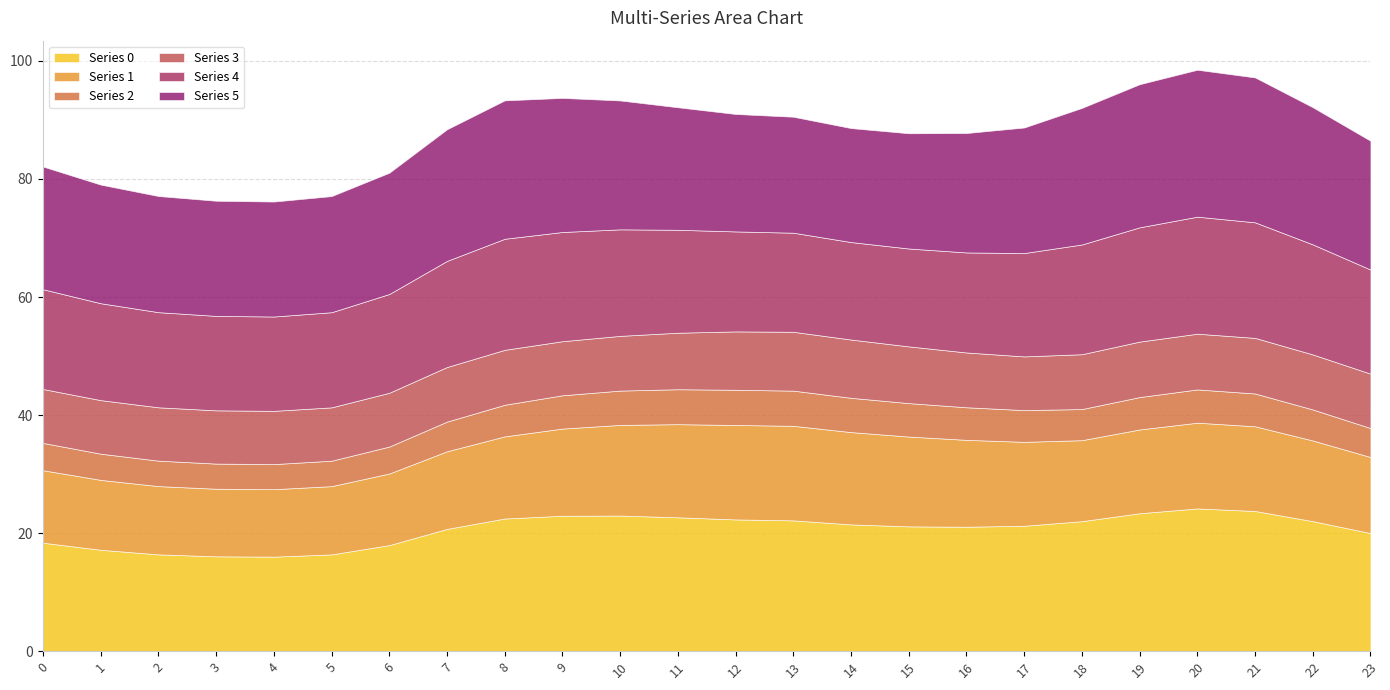

What are all the series names shown in the legend?

Series 0, Series 1, Series 2, Series 3, Series 4, Series 5